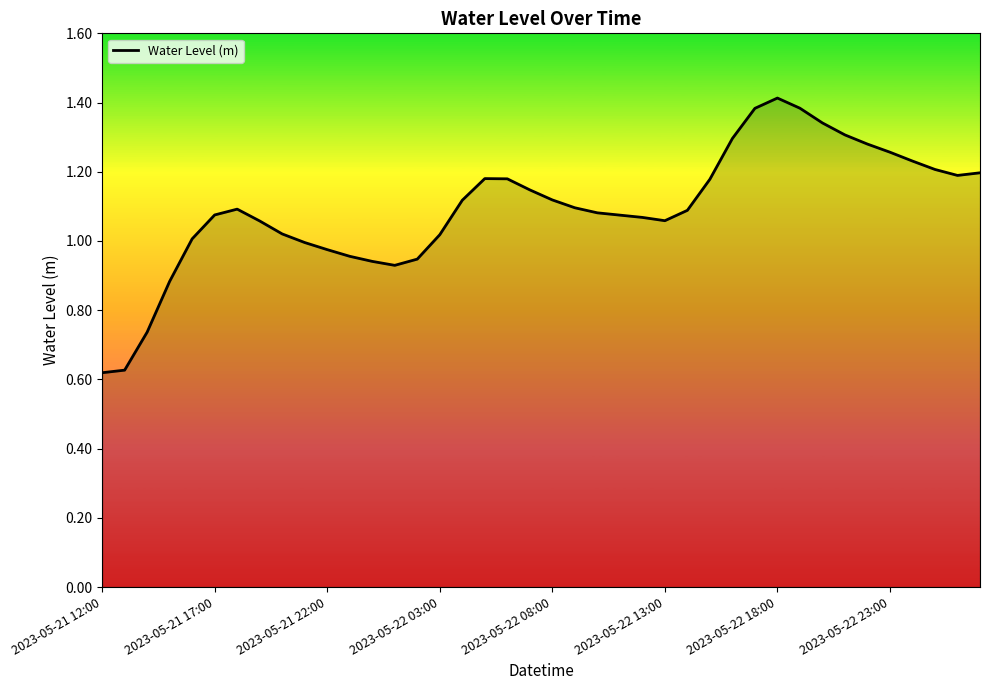

What is the difference between the maximum and minimum values?

0.8